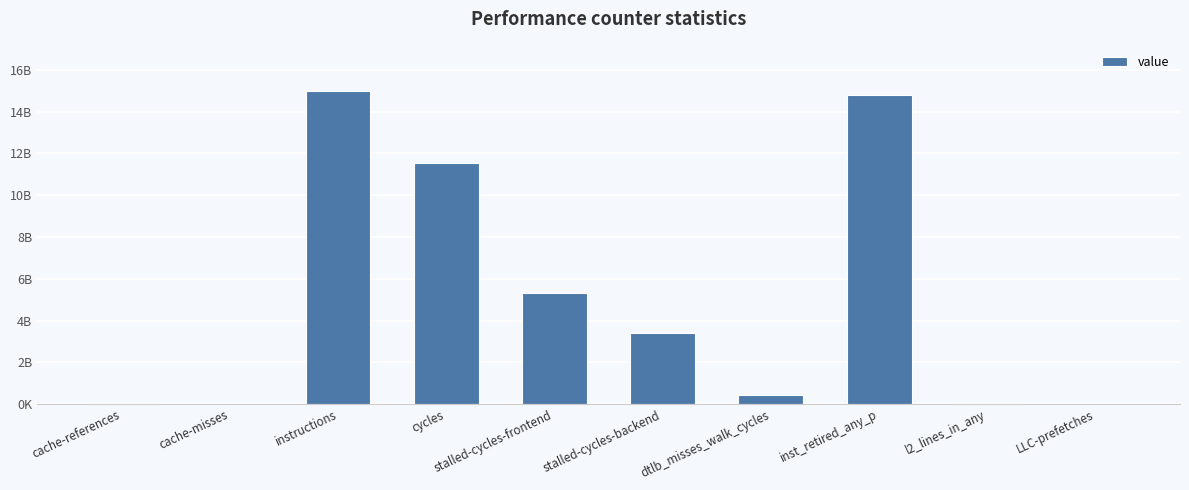

What is the average value?

5068486669